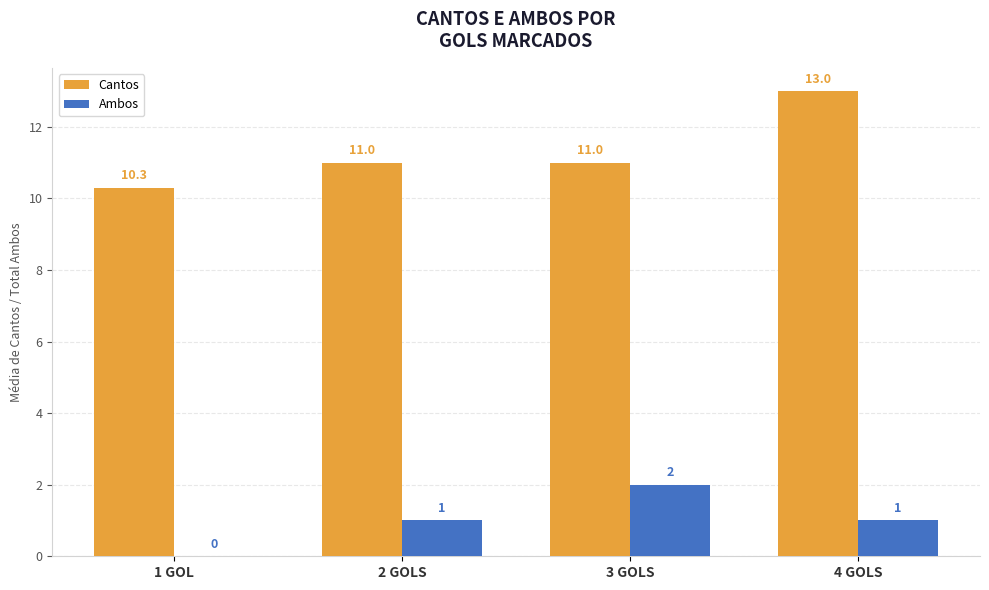

What is the greatest value displayed?

13.0